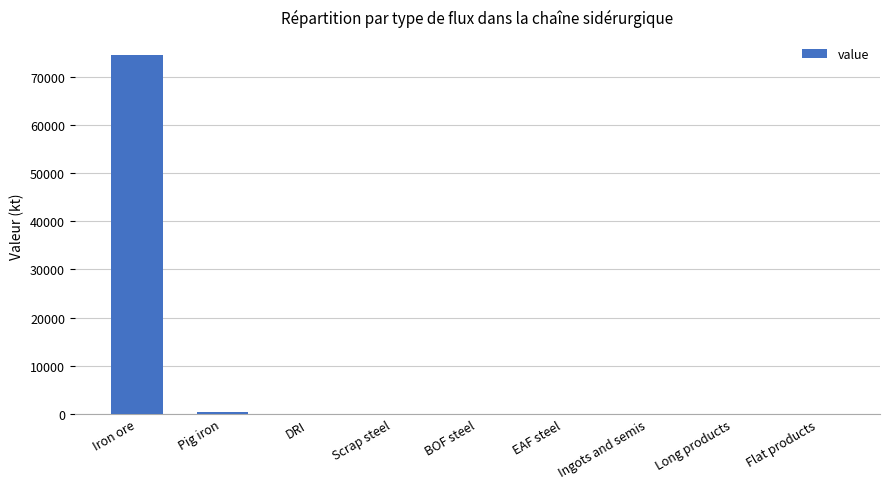

Are the bars horizontal?

No